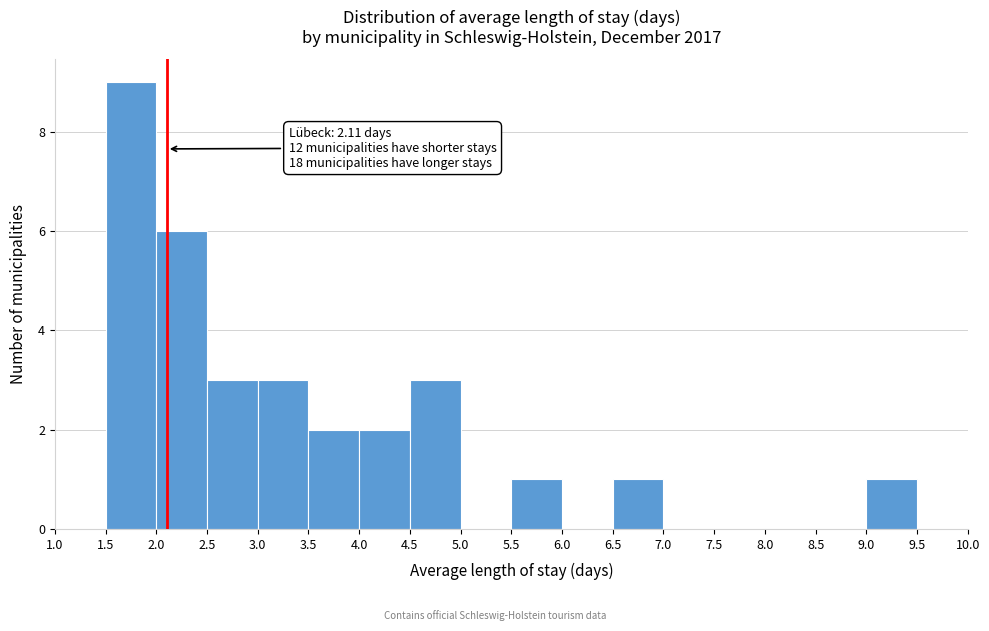

Which range on the x-axis has the tallest bar?

1.5 to 2.0